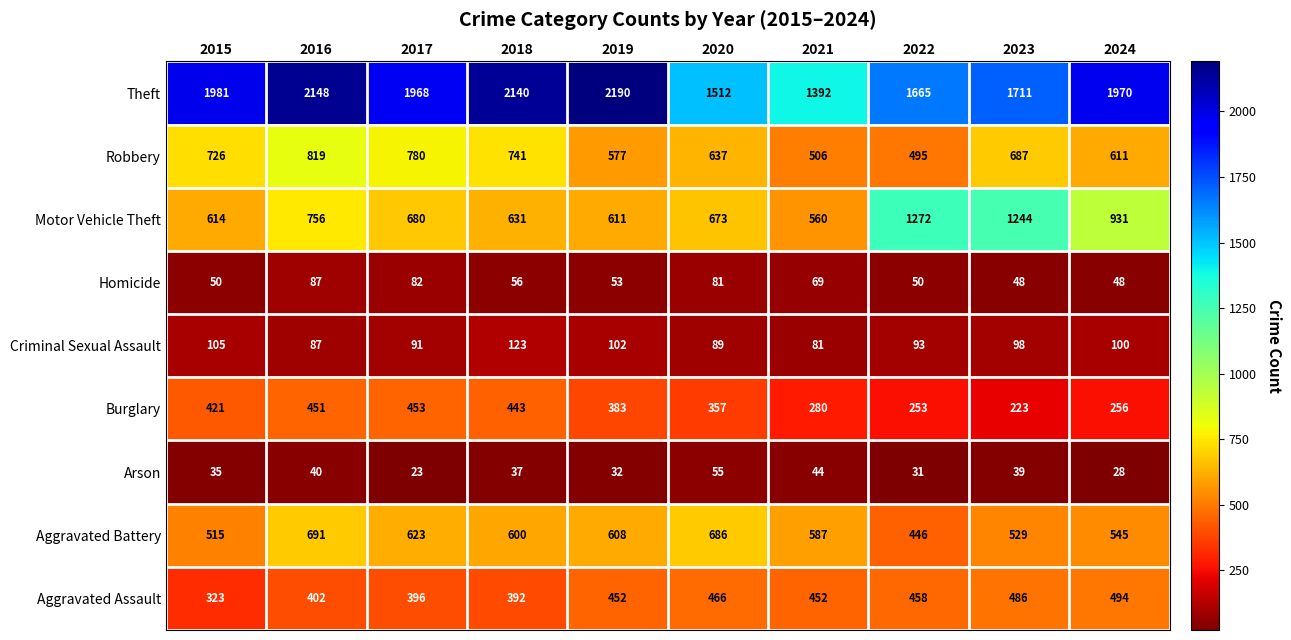

What is the average value of the Theft series?

1868